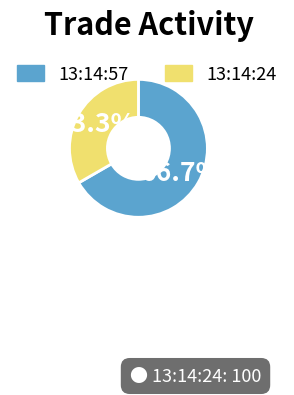

Is there any slice that represents more than half of the pie?

Yes